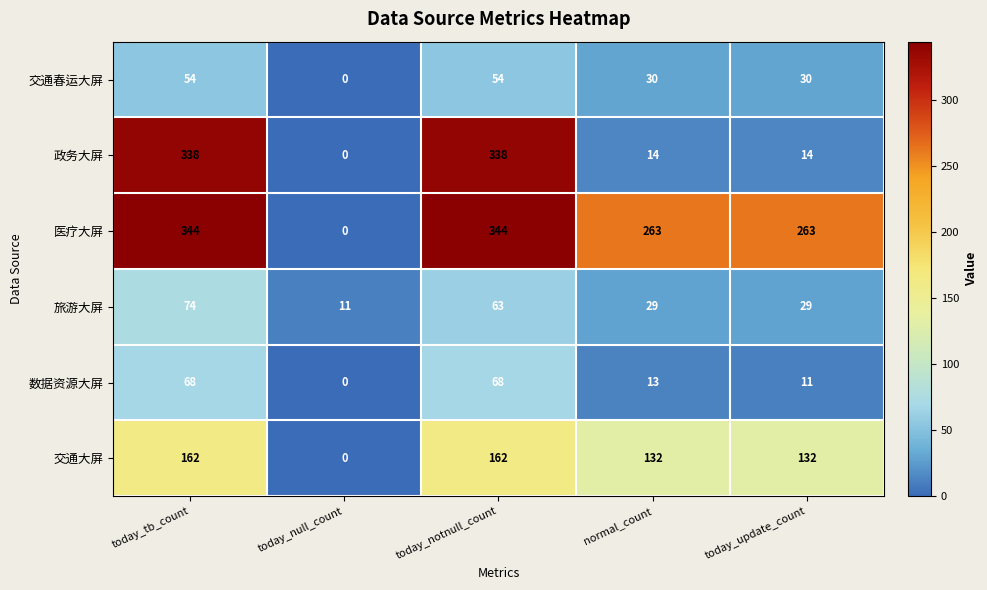

Reading left to right, transcribe all the data shown in this chart.

交通春运大屏: 54	0	54	30	30
政务大屏: 338	0	338	14	14
医疗大屏: 344	0	344	263	263
旅游大屏: 74	11	63	29	29
数据资源大屏: 68	0	68	13	11
交通大屏: 162	0	162	132	132